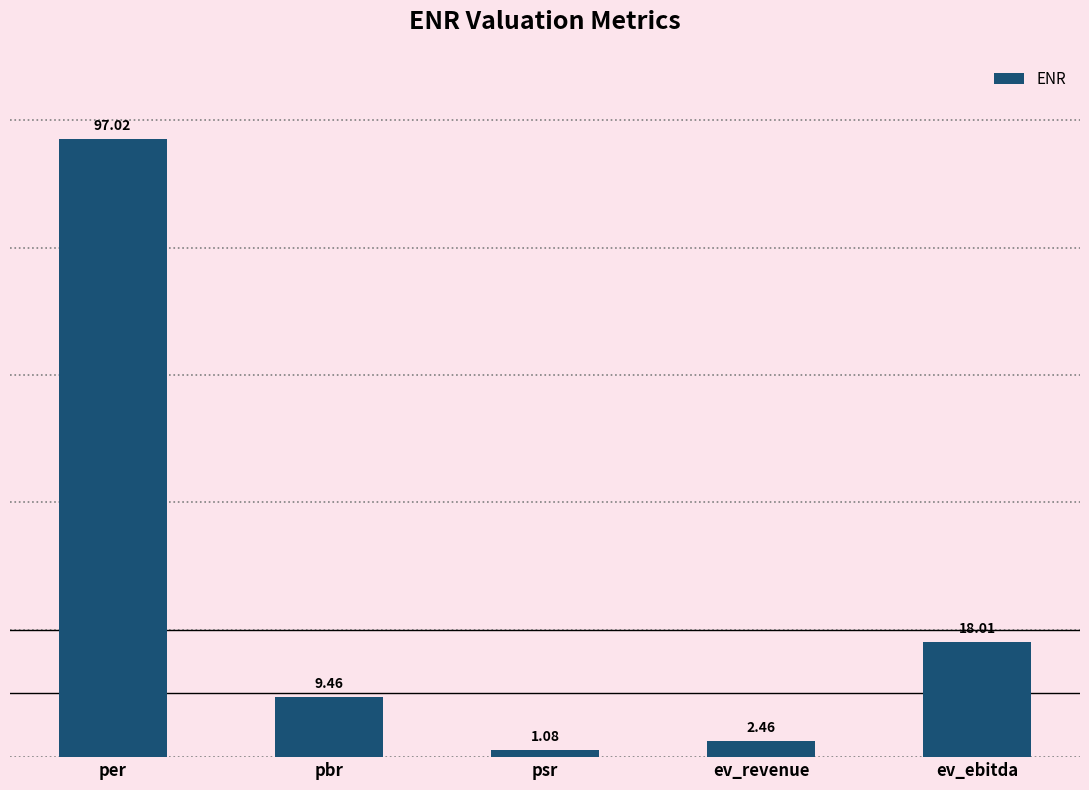

Which label corresponds to the largest value in the chart?

per